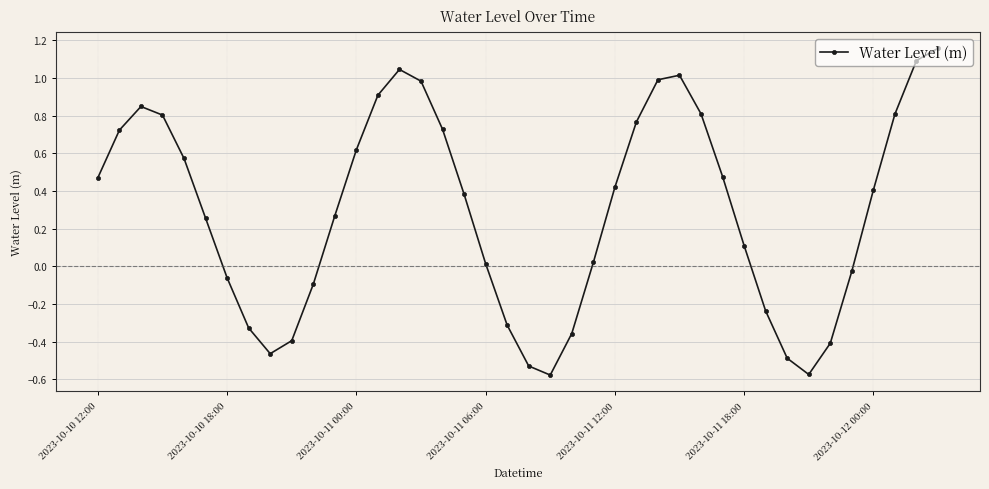

True or false: the data has more than 0 interior local peaks.

True